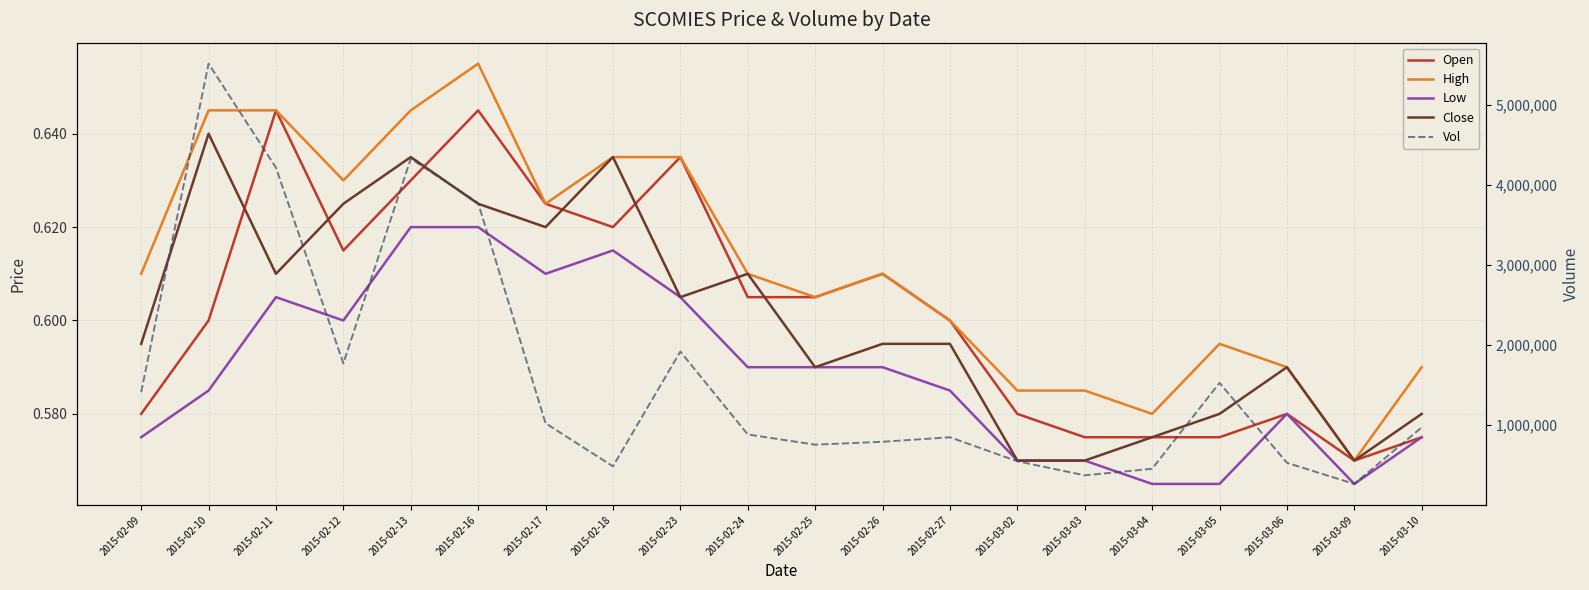

Is this an area chart (filled region under the line)?

No